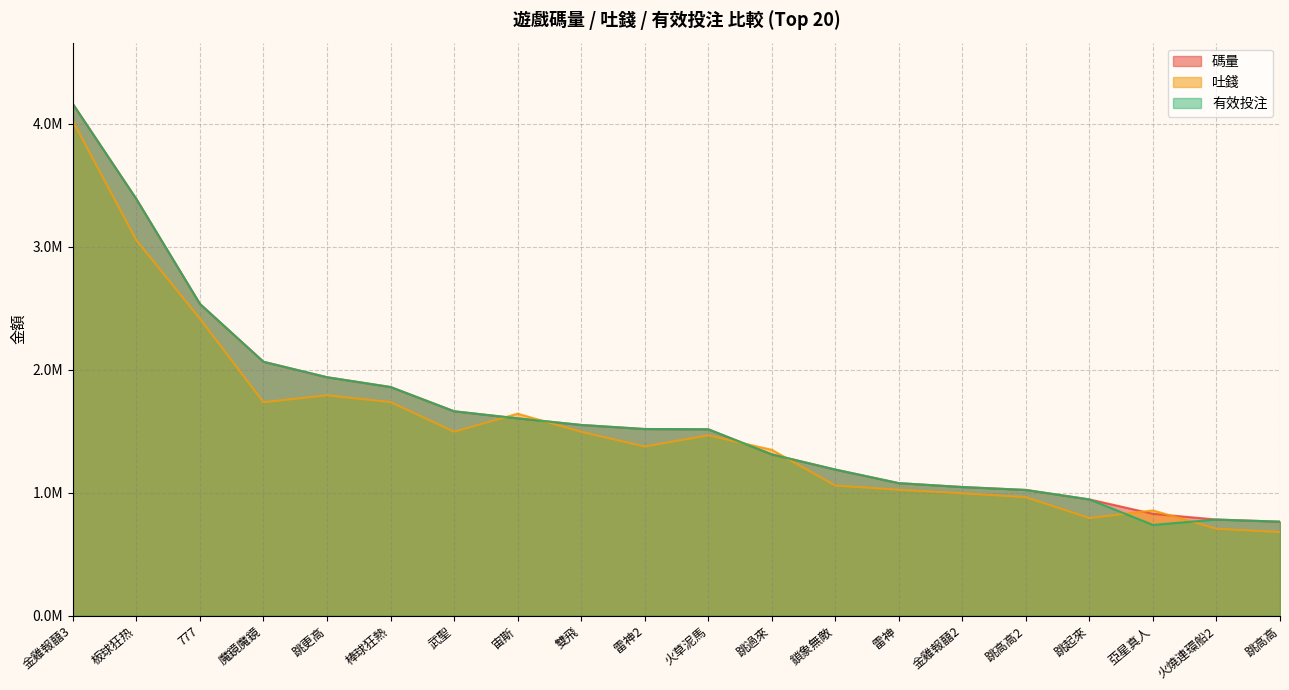

What is the label of the 14th point from the right?

武聖